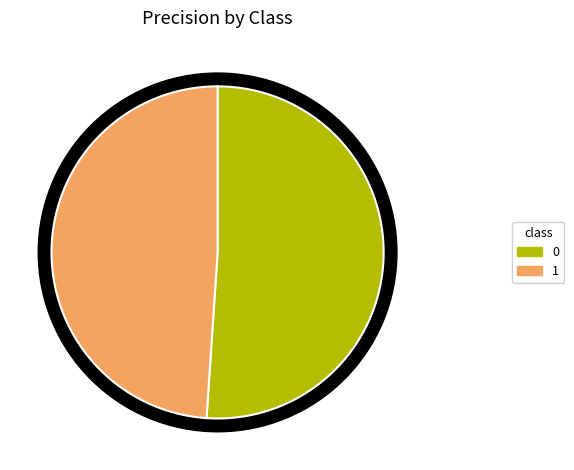

Does any single category account for the majority?

Yes